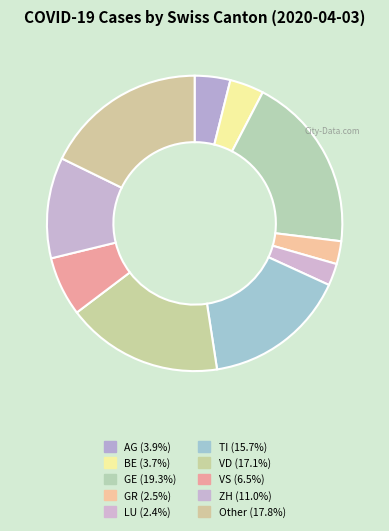

To the nearest percent, what is the difference between the largest and smallest slice percentages?

17%